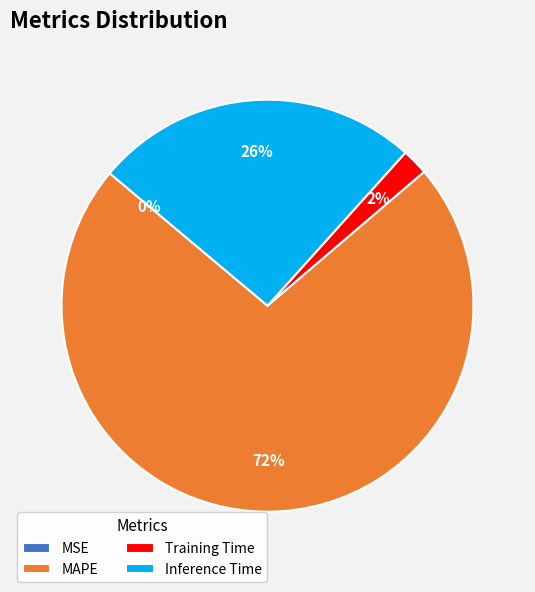

Is it true that Training Time is 2% of the pie?

True